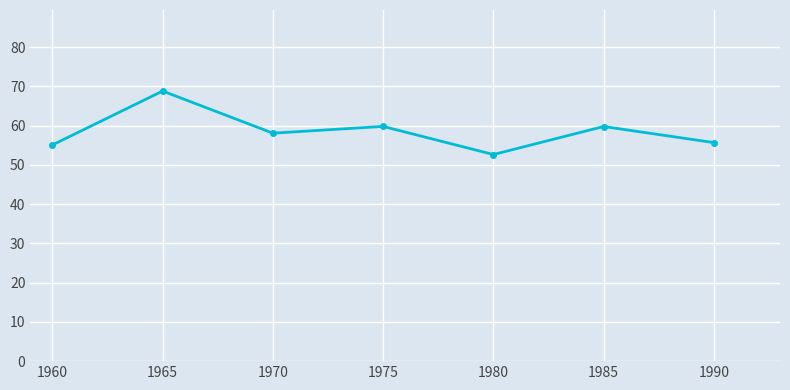

What is the value of the 5th point from the left?

52.7